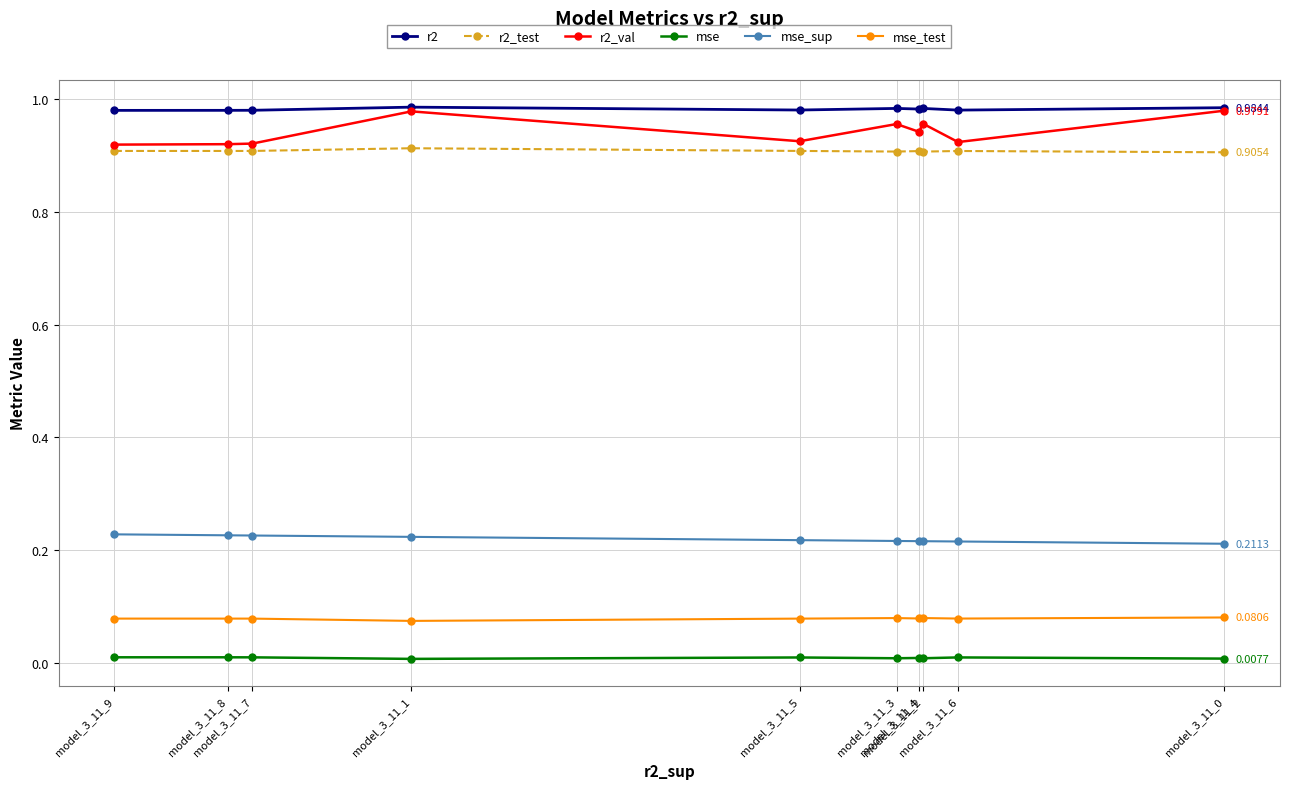

Which series has the widest spread of values?

r2_val